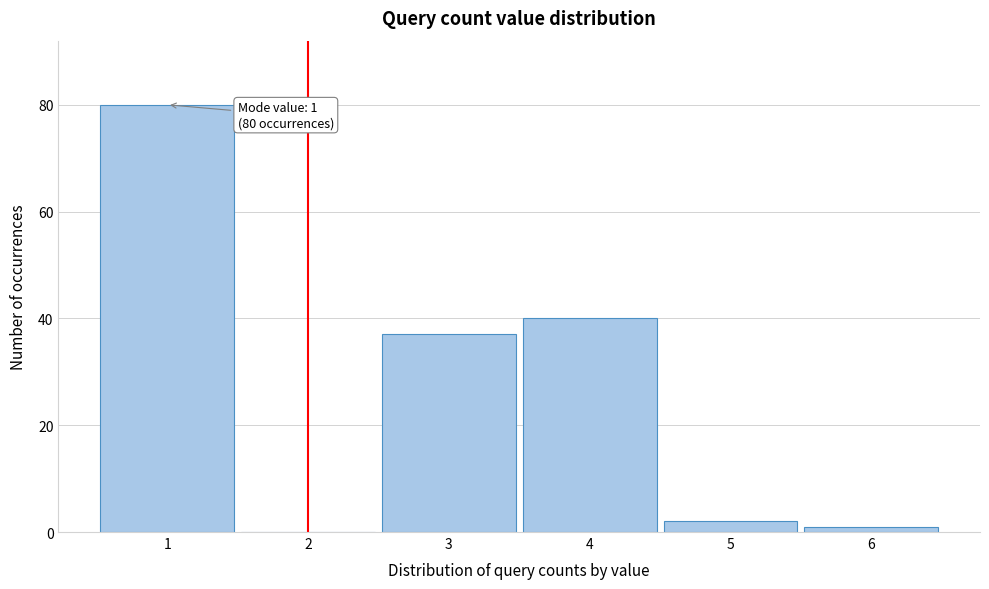

Reading left to right, transcribe all the data shown in this chart.

1=80	2=0	3=37	4=40	5=2	6=1